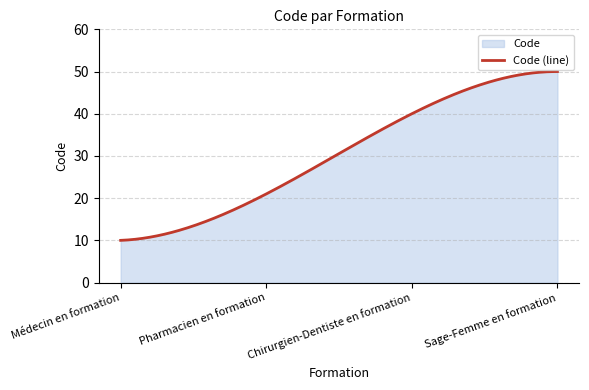

At which label does the data first exceed 40?

Sage-Femme en formation